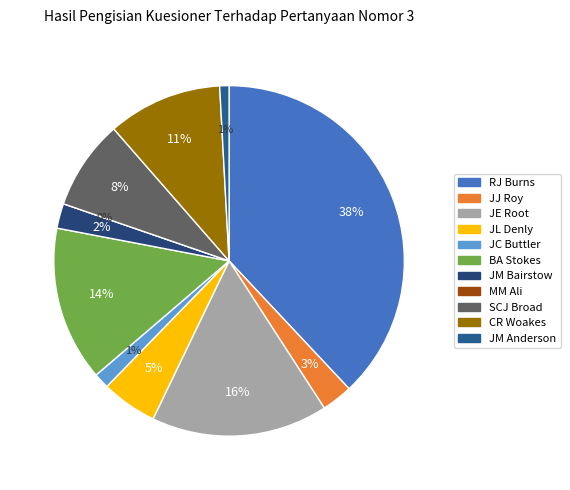

To the nearest percent, what percentage of the pie is JM Anderson?

1%